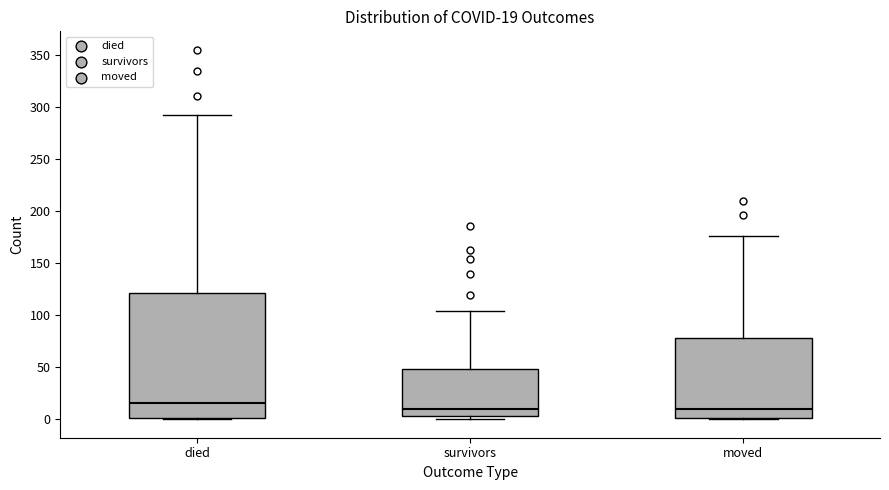

Comparing the boxes themselves (not the whiskers), which one is the tallest?

died